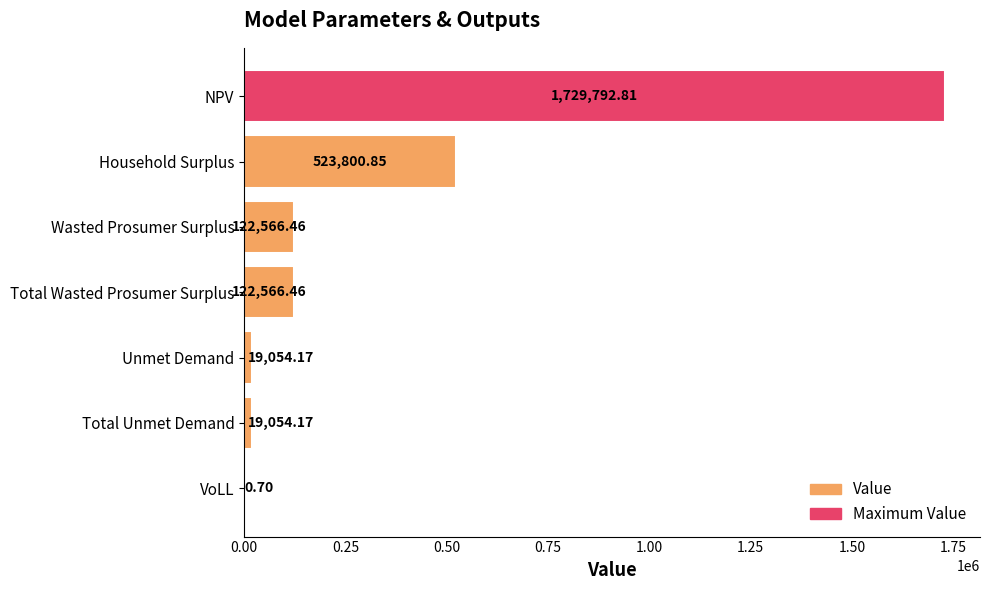

Which category has the highest value across all series?

NPV